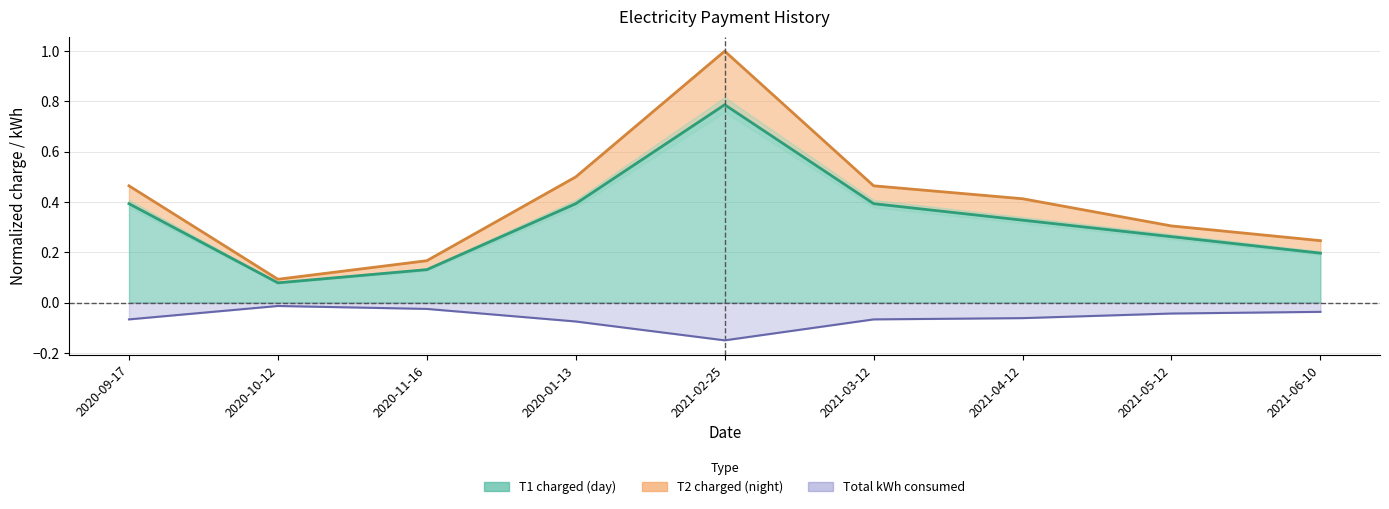

Does the chart have visible grid lines?

Yes